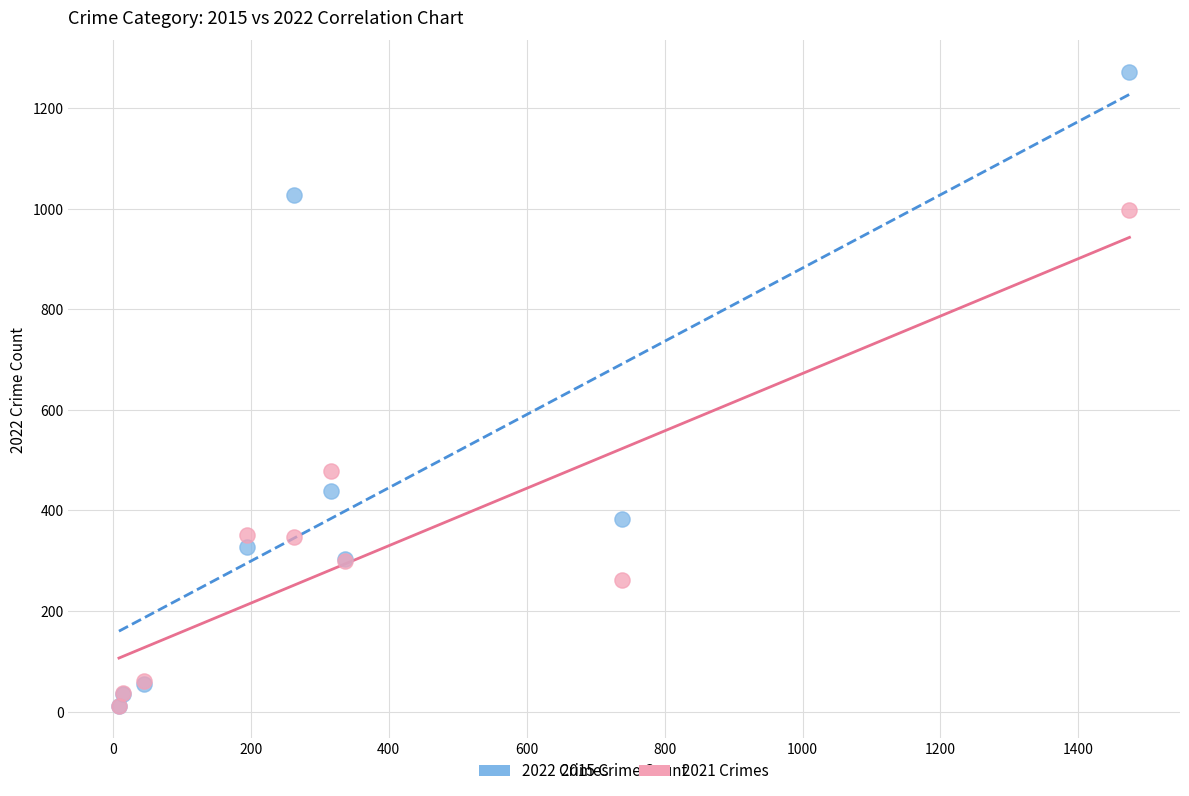

Which series has the largest Y range (max minus min)?

2022 Crimes